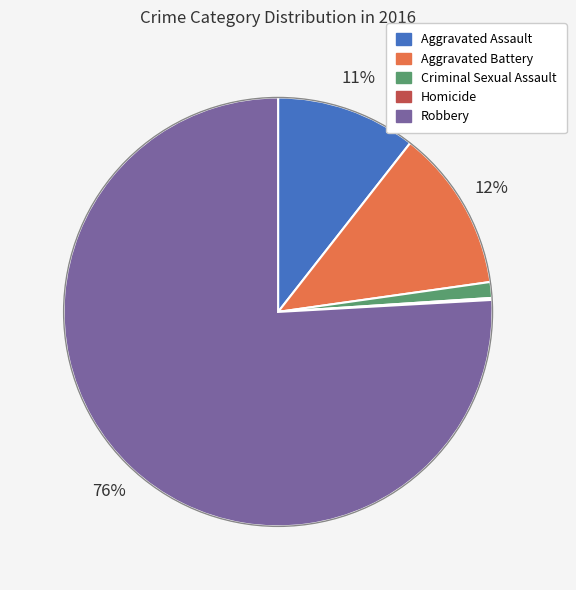

The Robbery slice represents 61% of the pie. True or false?

False